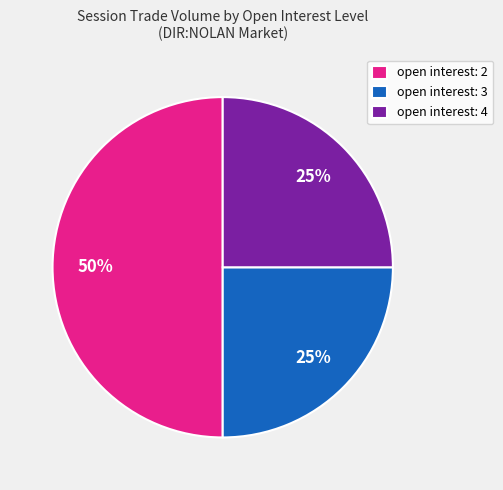

To the nearest percent, what is the average slice percentage?

33%